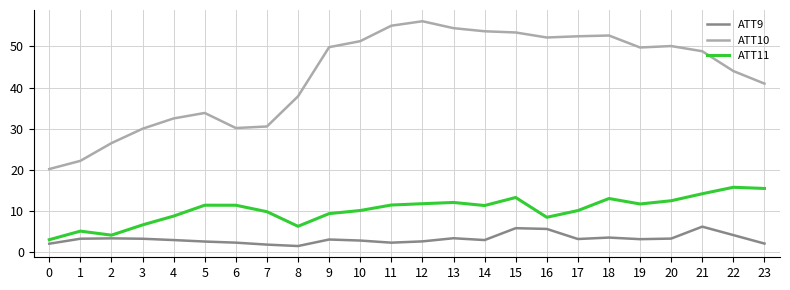

Which series has the largest total across all categories?

ATT10